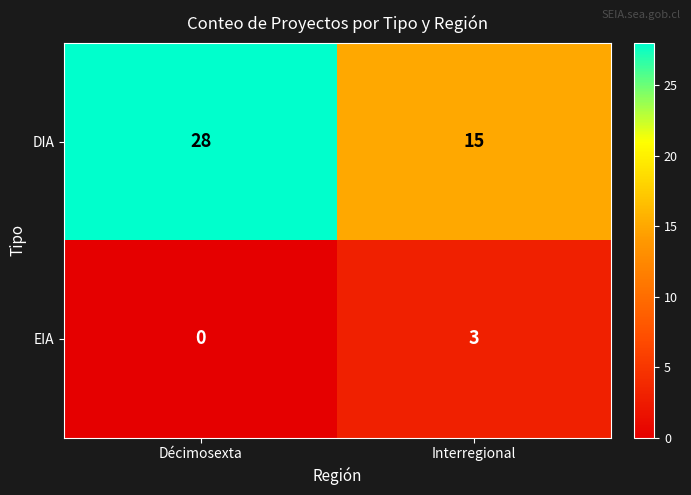

Reading right to left, list all the values displayed in this chart.

DIA: Interregional=15	Décimosexta=28
EIA: Interregional=3	Décimosexta=0